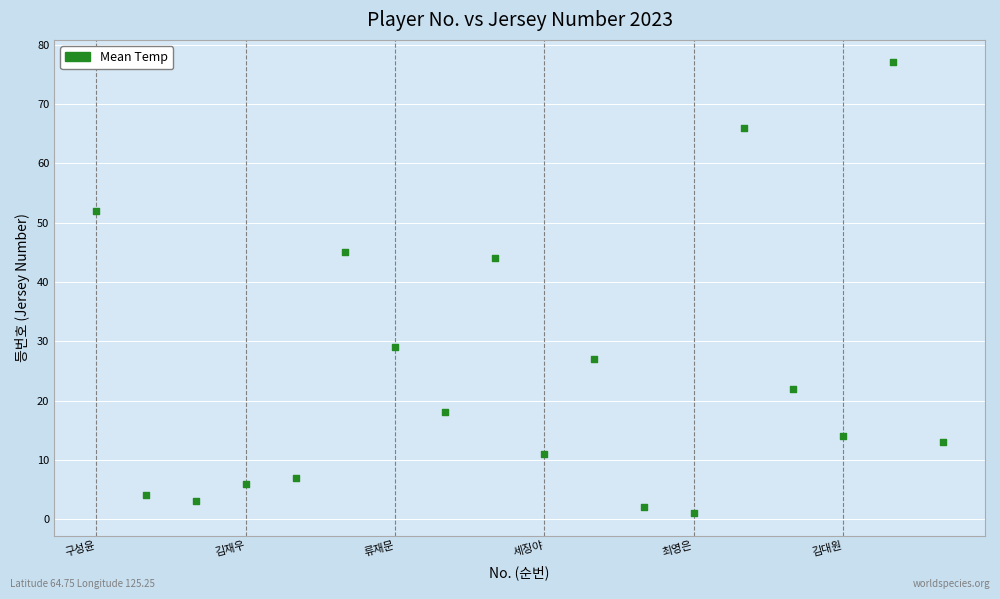

What is the range of Y values (max minus min)?

76